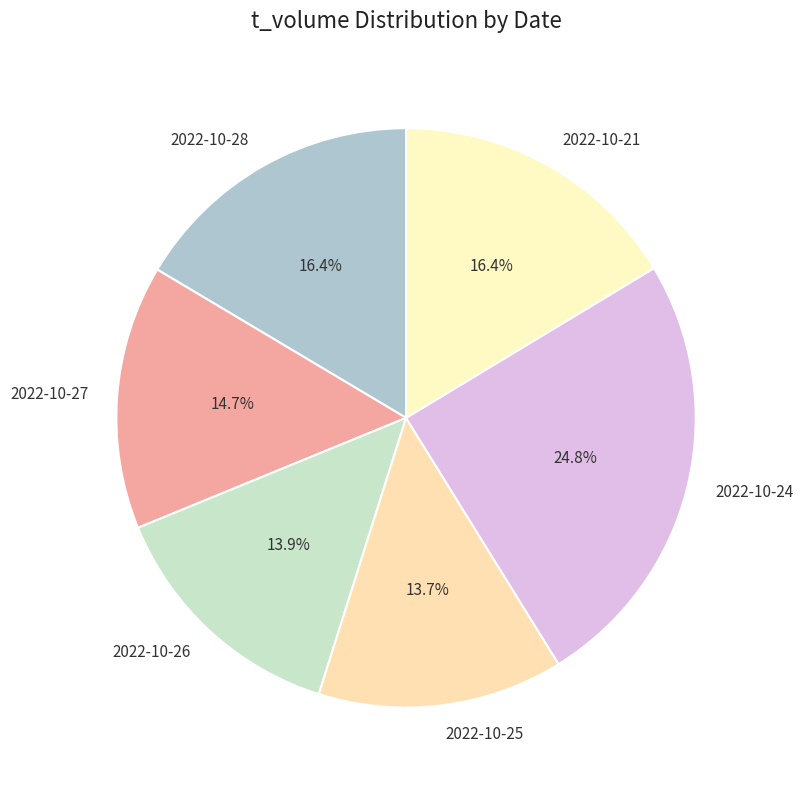

What is the total percentage of 2022-10-26 and 2022-10-25?

27.6%